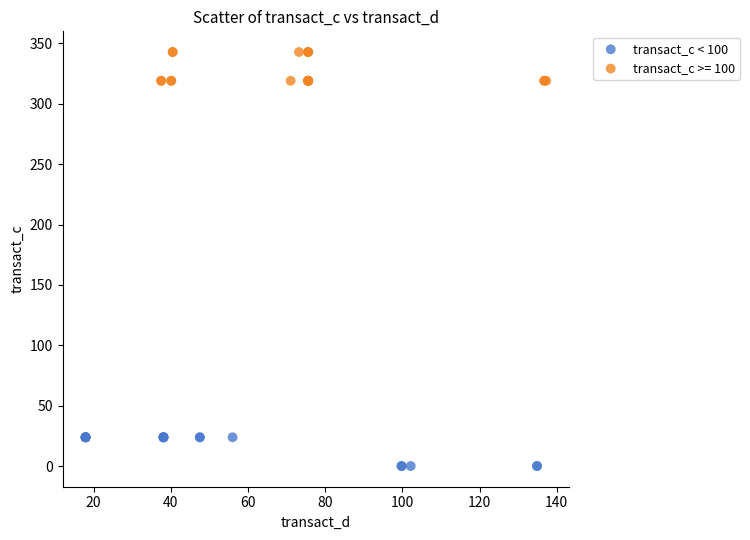

Which series reaches the maximum Y coordinate?

transact_c >= 100